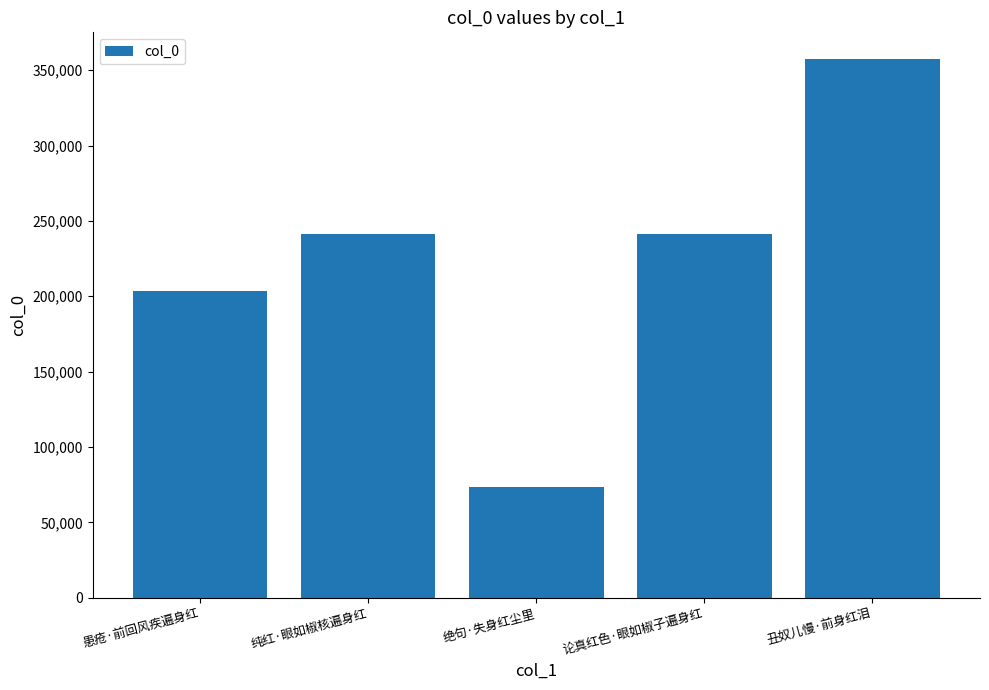

What is the greatest value displayed?

357219